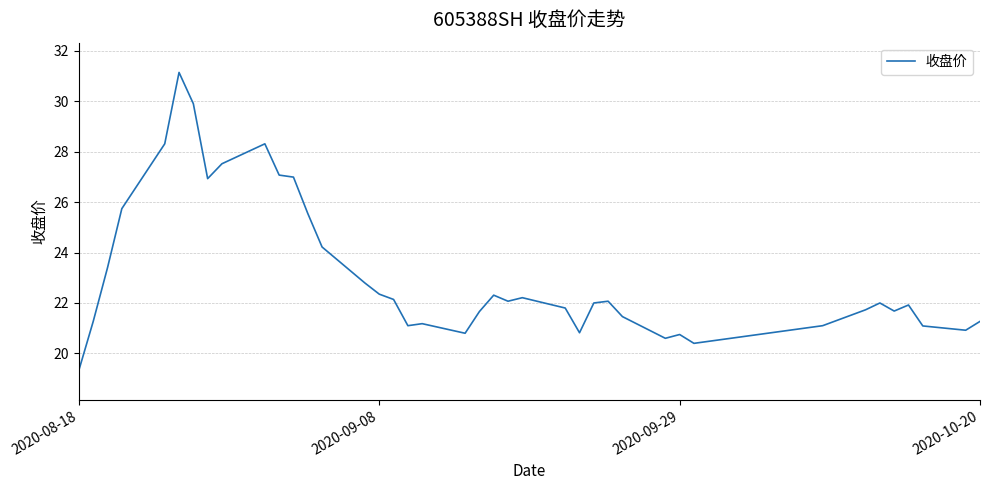

How many lines are shown in the chart?

1